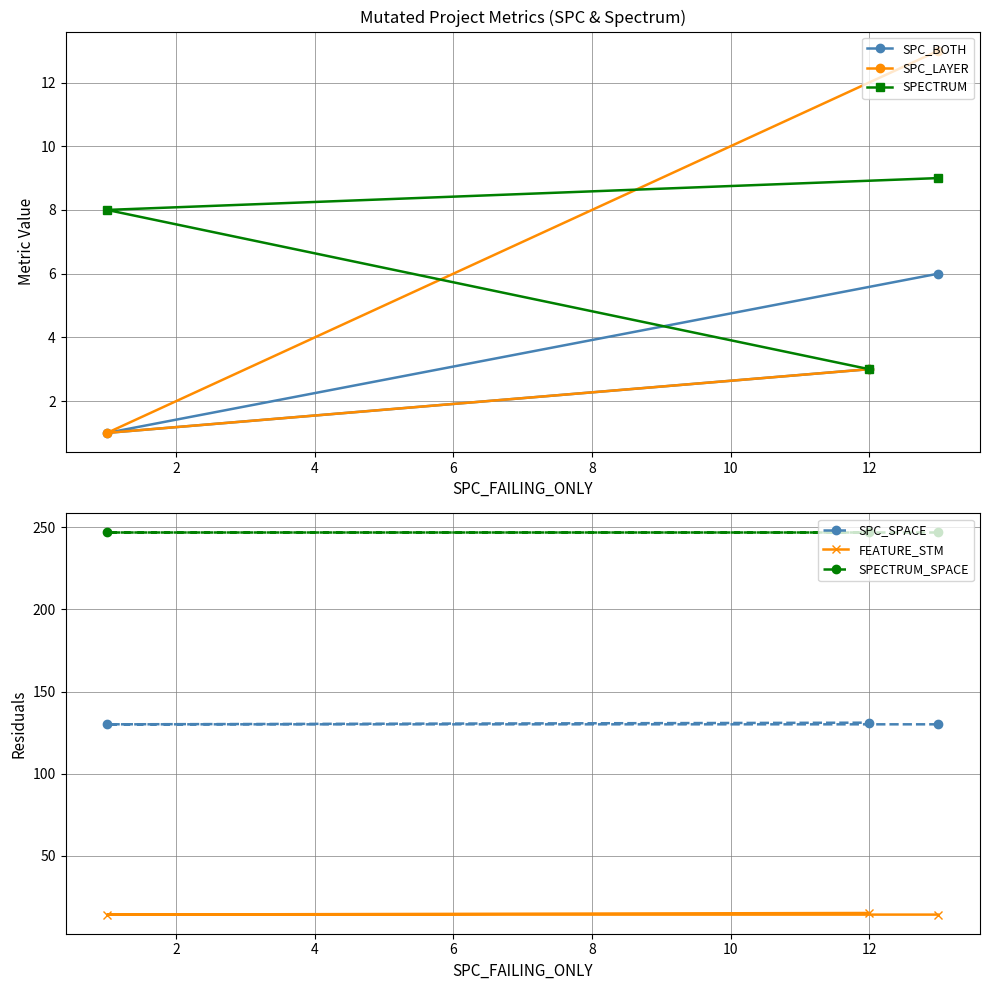

What is the minimum value for SPECTRUM?

3